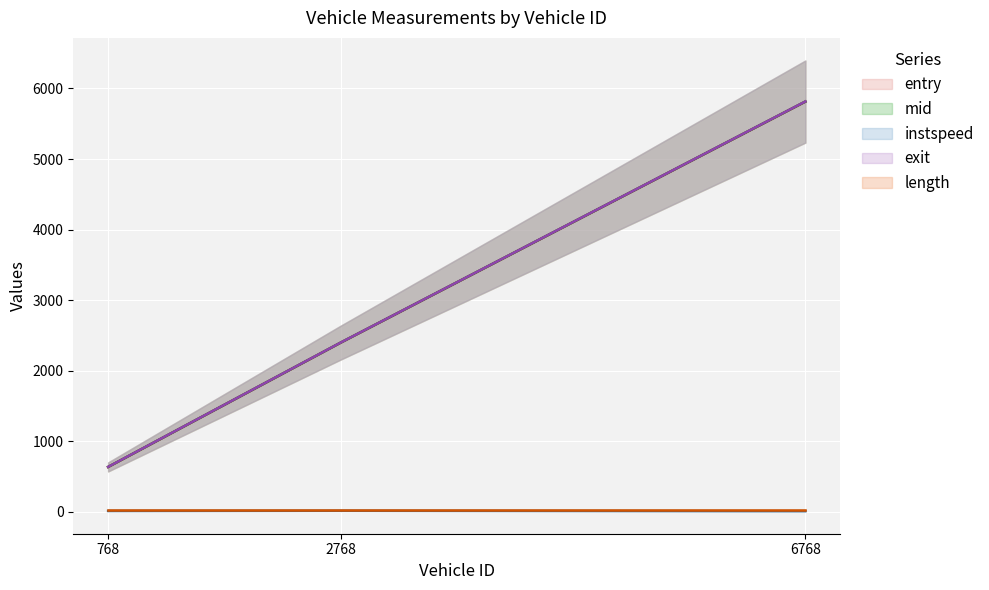

At how many categories does at least one series exceed 3021?

1